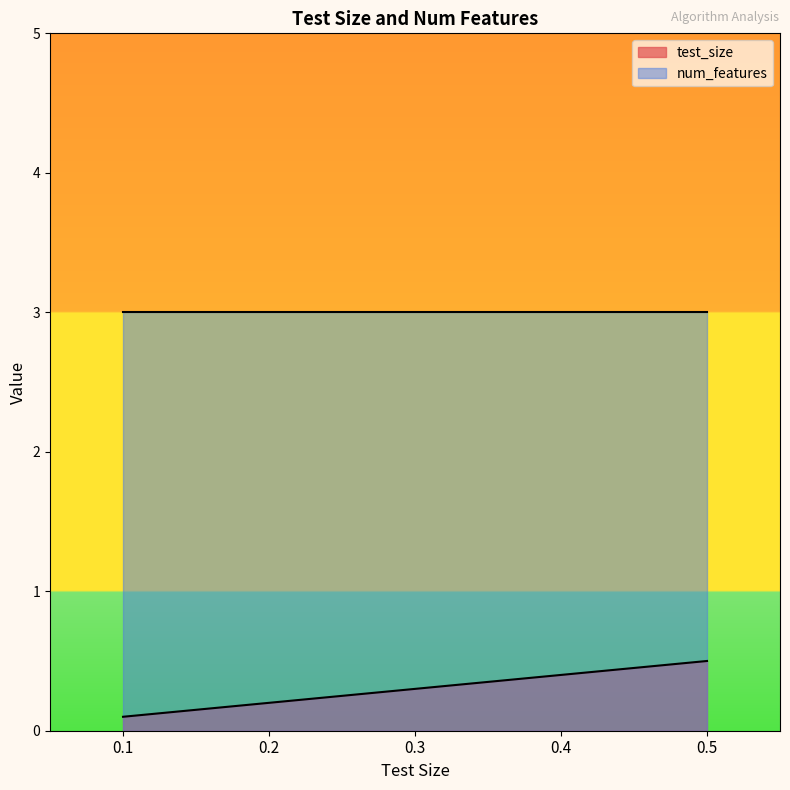

At which label is the value closest to 0?

0.1